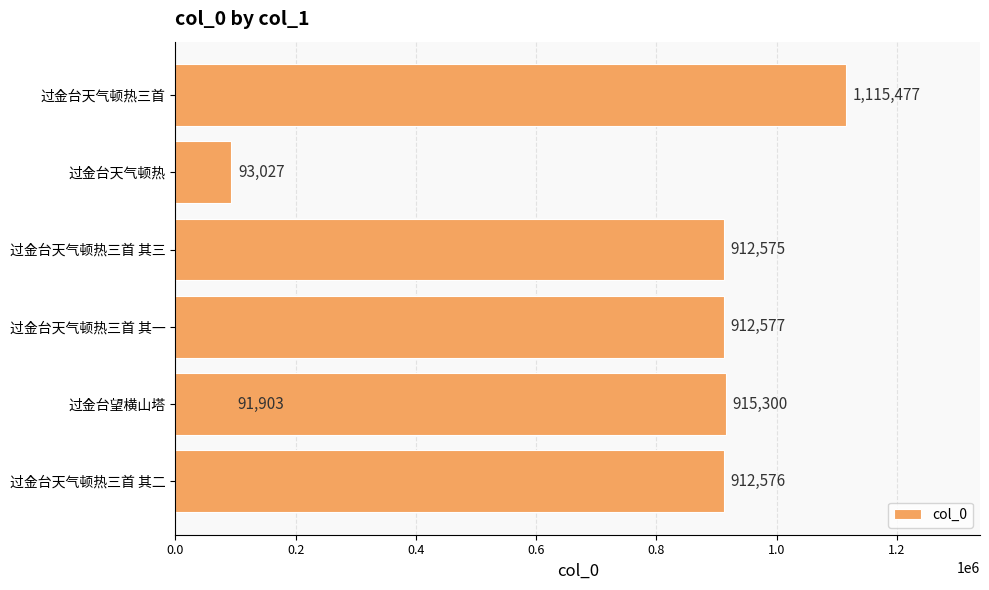

What is the difference between the maximum and second lowest values?

1022450